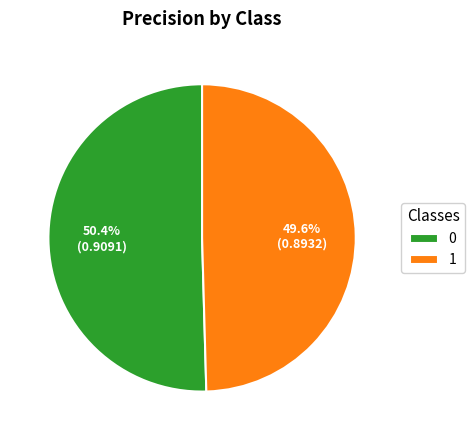

True or false: 1 accounts for 38% of the total.

False